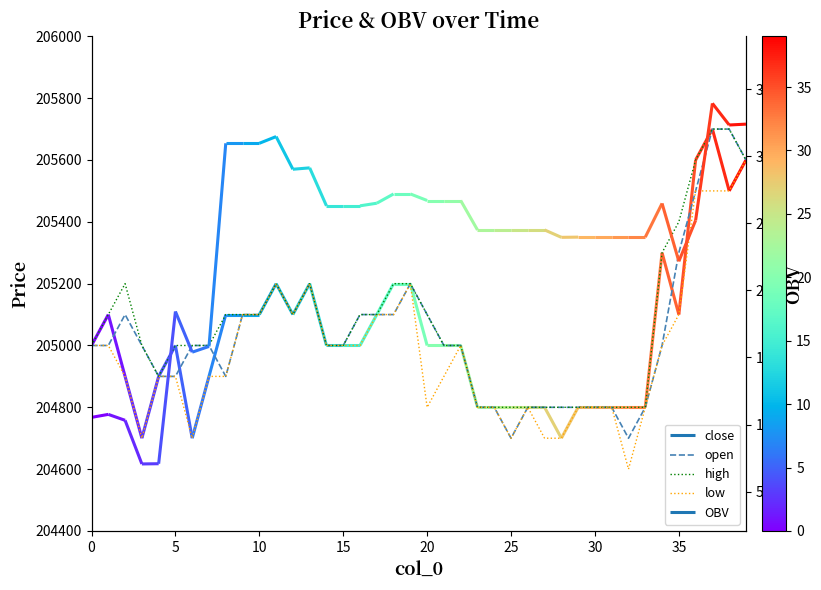

True or false: high has a value of 46832 at 30.

False